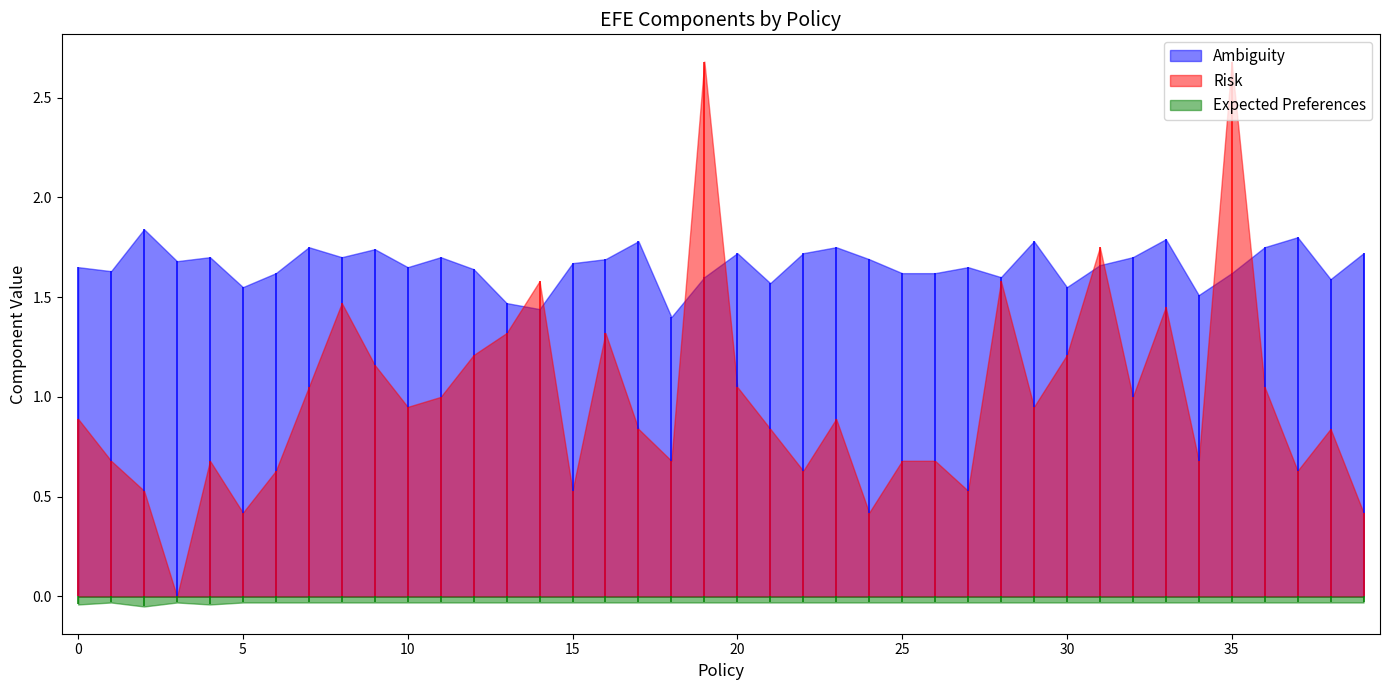

At which category does Risk reach its first local peak?

4